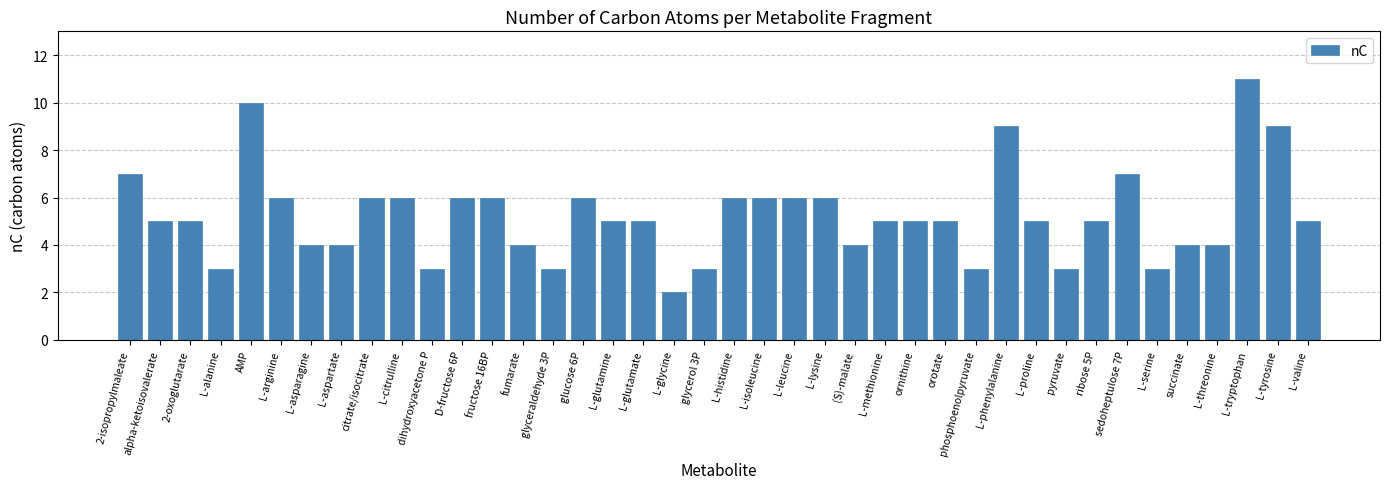

What is the change in value from L-alanine to L-lysine?

+3